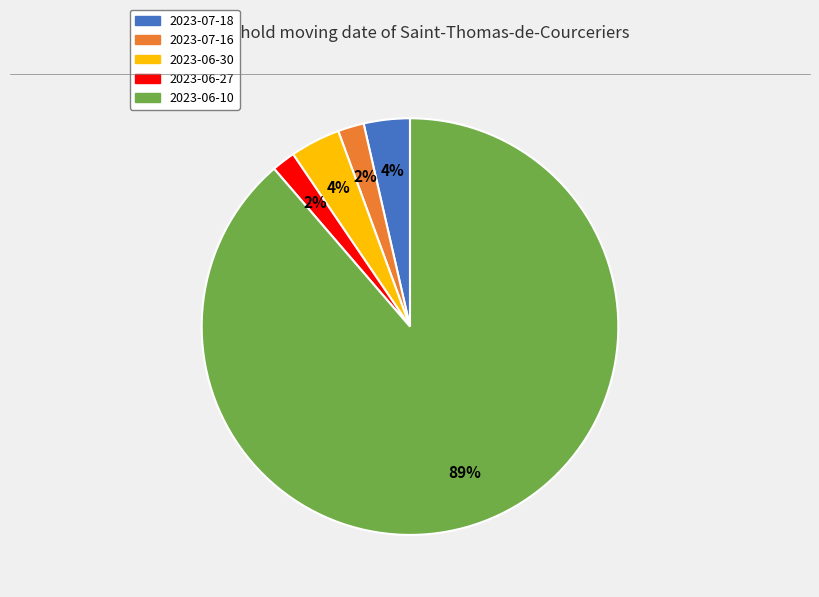

To the nearest percent, what is the difference between the 2023-07-16 and 2023-07-18 slice percentages?

2%